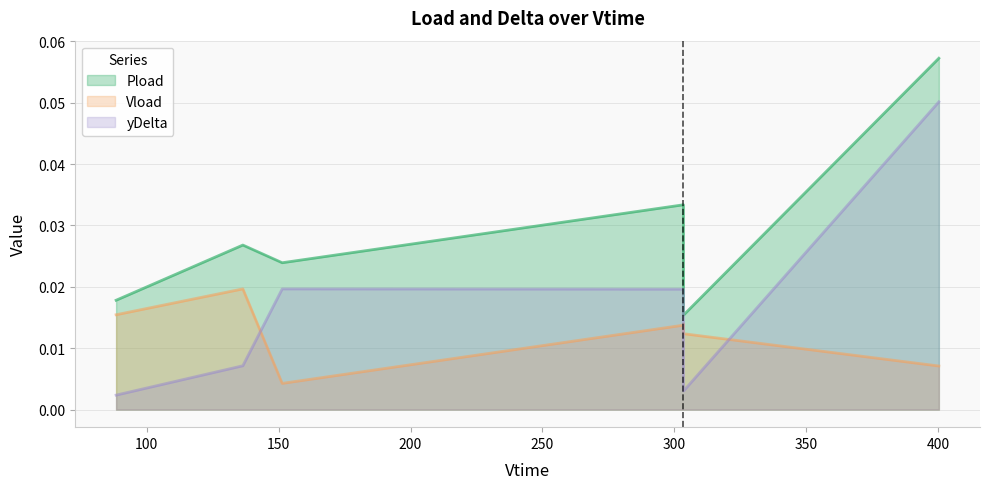

Reading left to right, extract all data points from this chart.

Pload: 88.38=0.0	136.436=0.0	151.352=0.0	303.458=0.0	303.494=0.0	303.53=0.0	400.31=0.1
Vload: 88.38=0.0	136.436=0.0	151.352=0.0	303.458=0.0	303.494=0.0	303.53=0.0	400.31=0.0
yDelta: 88.38=0.0	136.436=0.0	151.352=0.0	303.458=0.0	303.494=0.0	303.53=0.0	400.31=0.1